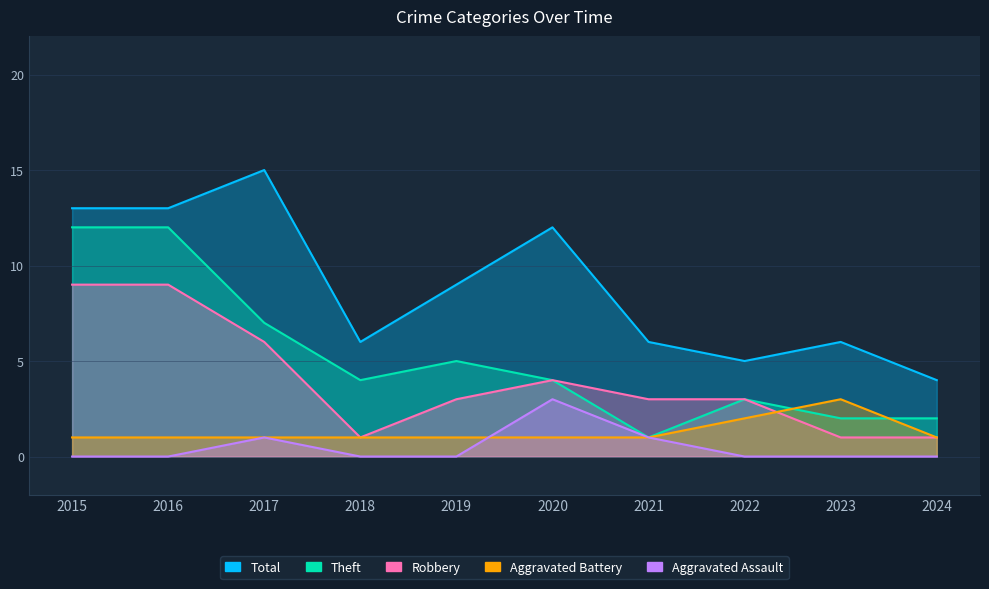

True or false: Total and Aggravated Assault cross at least once.

False